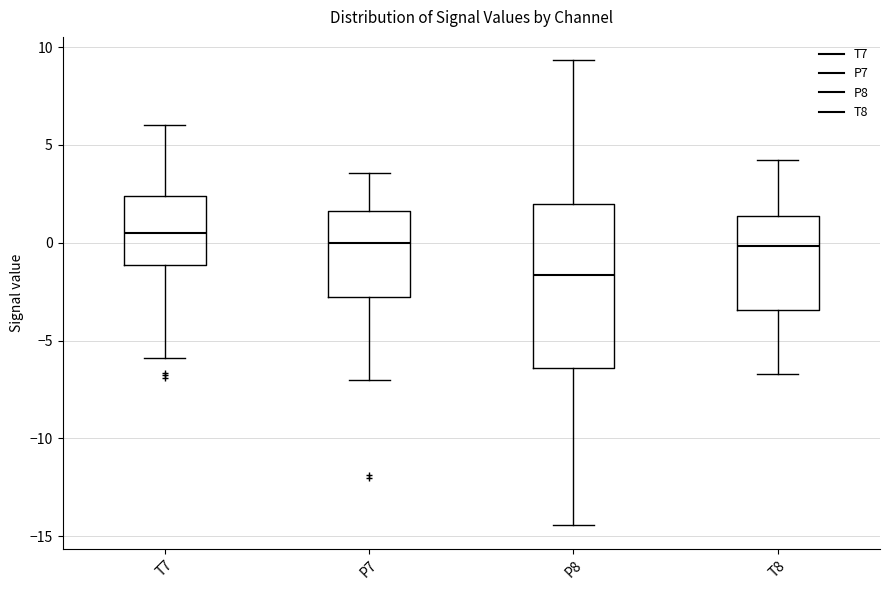

Comparing the boxes themselves (not the whiskers), which one is the tallest?

P8